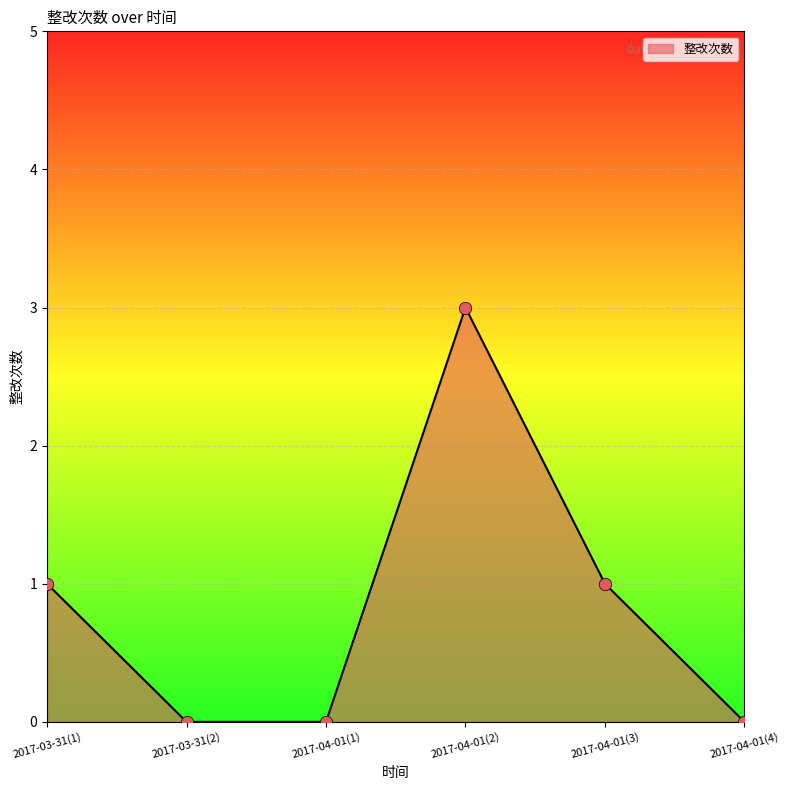

What is the change in value from 2017-03-31(1) to 2017-04-01(2)?

+2